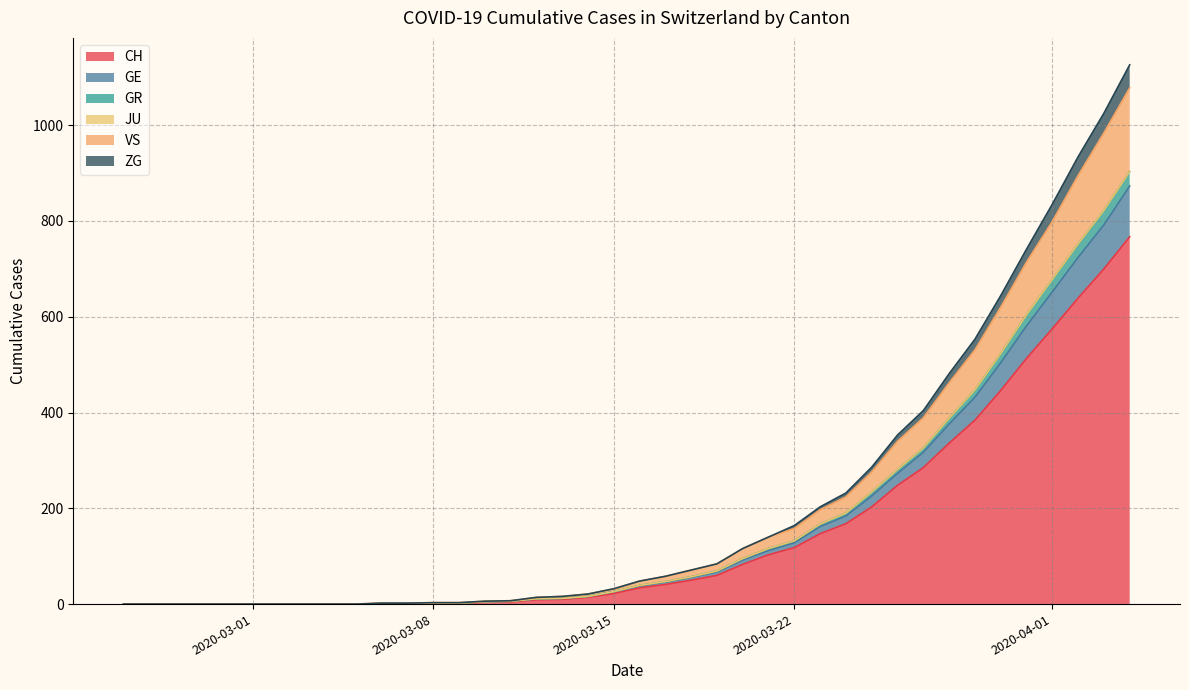

What are all the series names shown in the legend?

CH, GE, GR, JU, VS, ZG